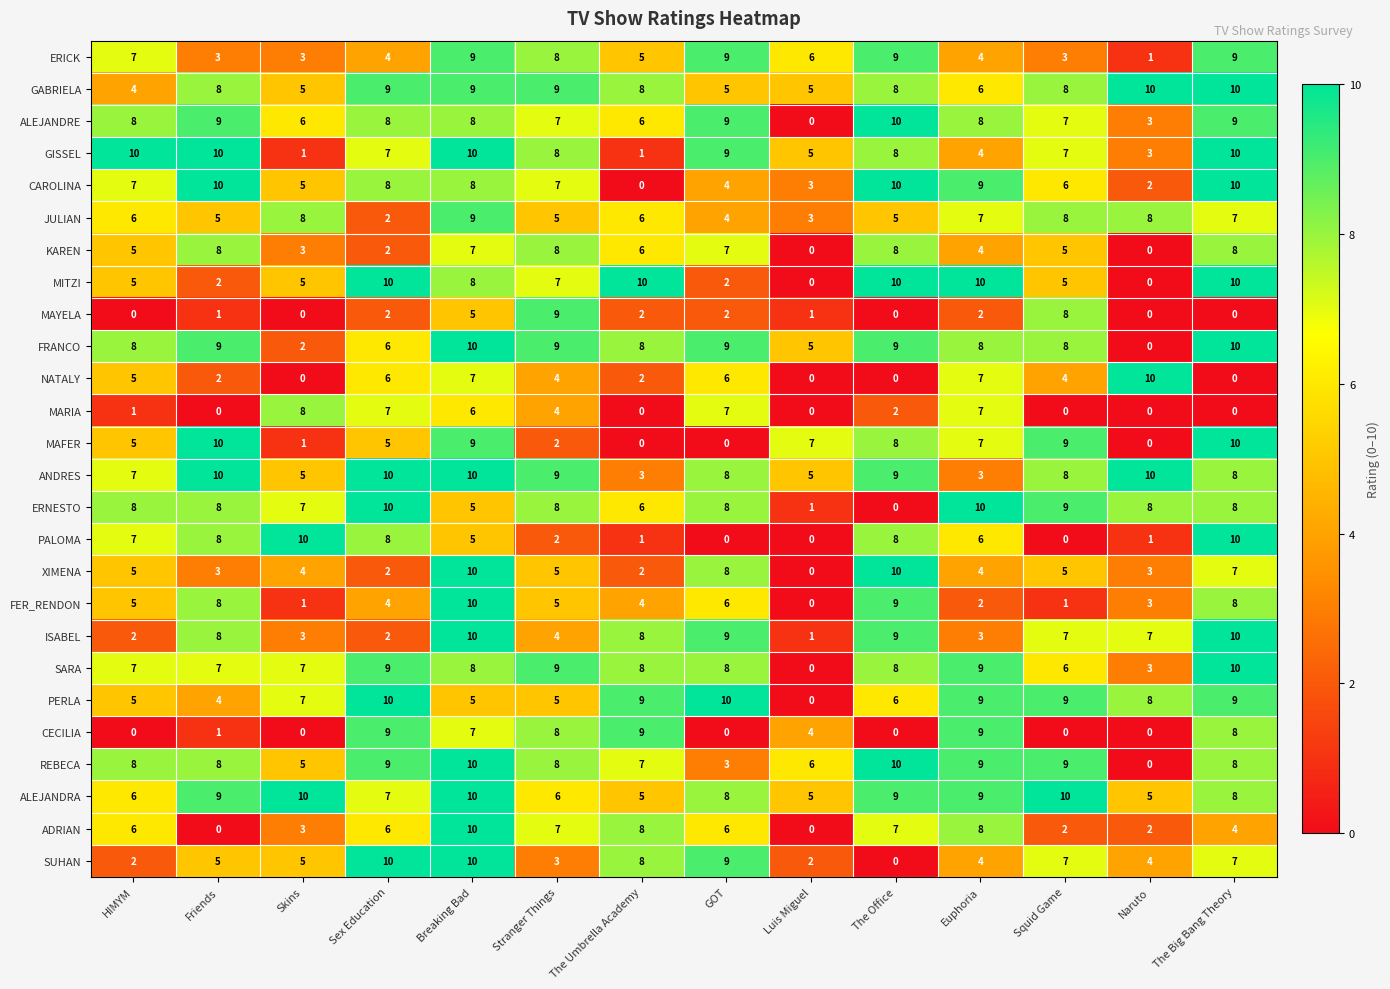

The REBECA series shows 4 at GOT. True or false?

False